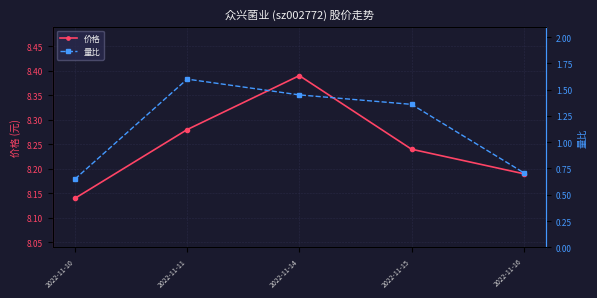

What is the average value of the 价格 series?

8.2